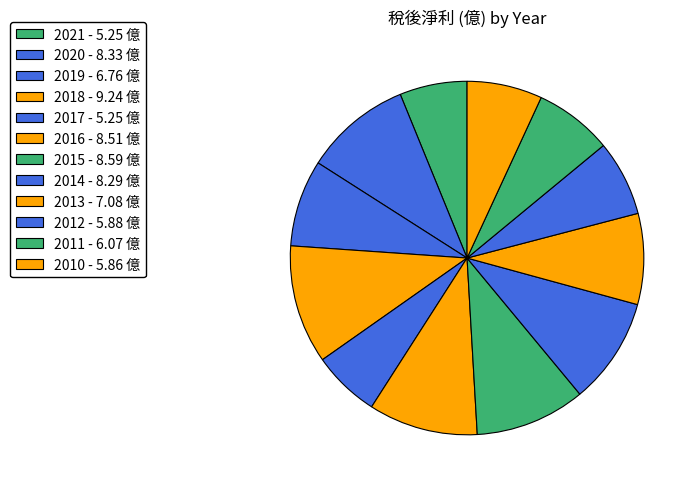

To the nearest percent, what is the combined percentage of 2011 and 2019?

15%